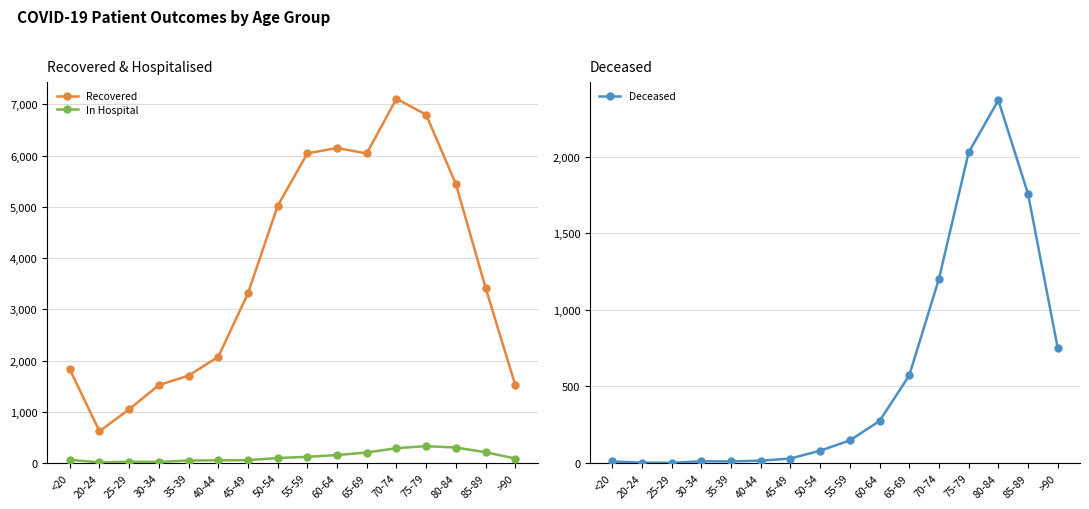

Which has a higher value, <20 or 20-24?

<20